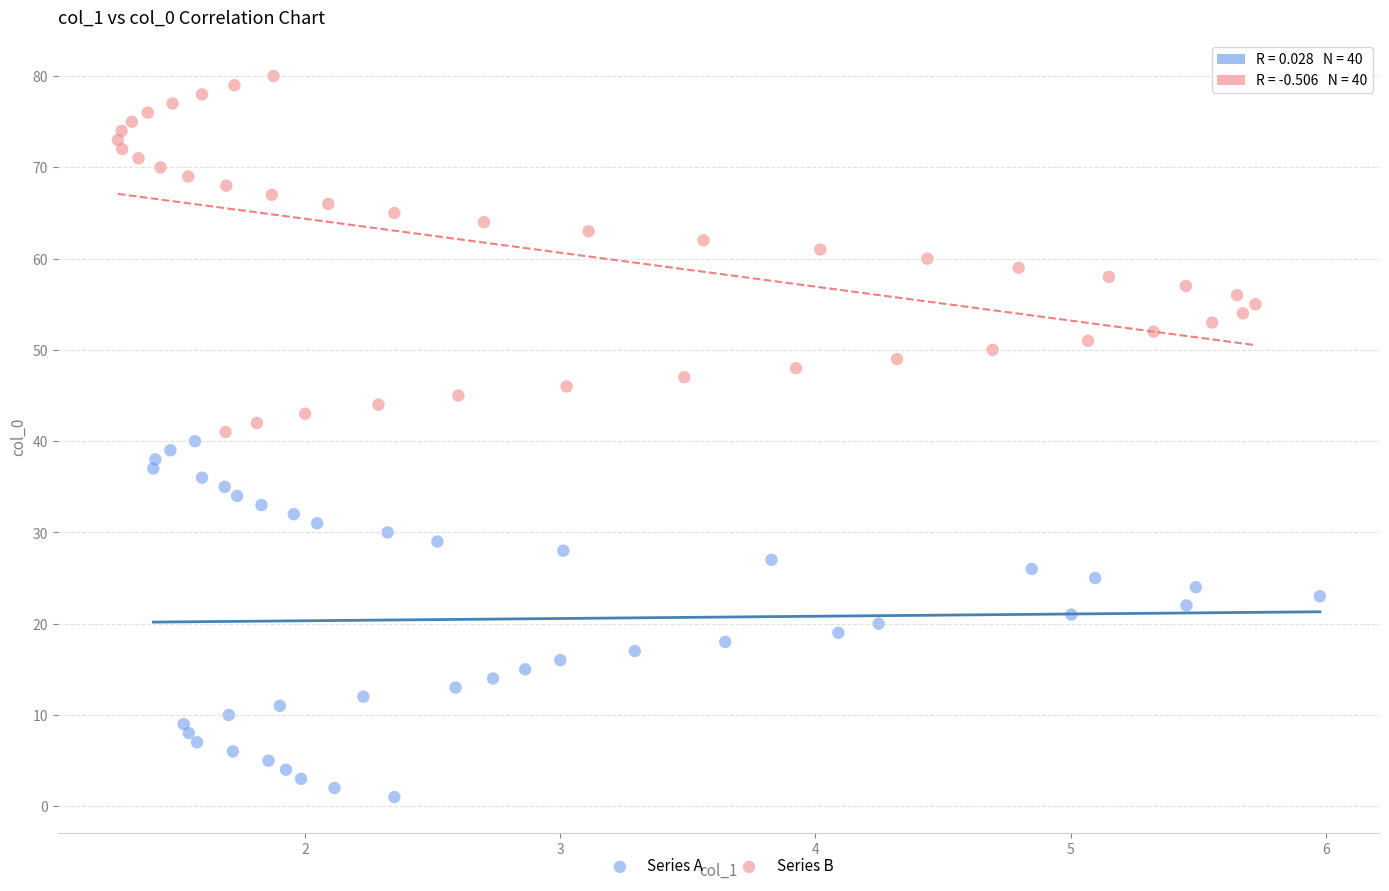

Which series reaches the minimum Y coordinate?

Series A